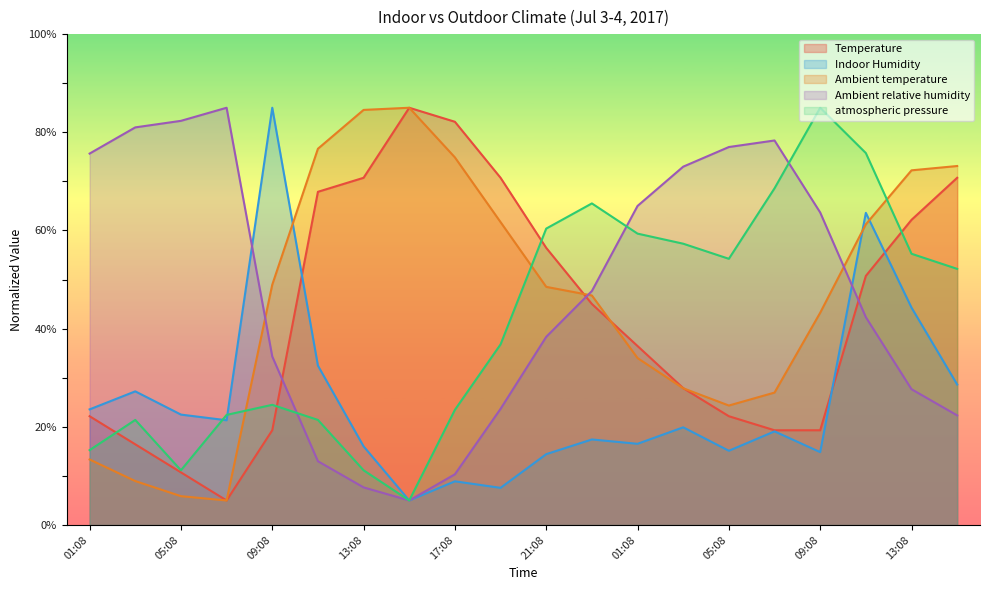

Where do Temperature and atmospheric pressure first cross each other?

01:08 and 03:08